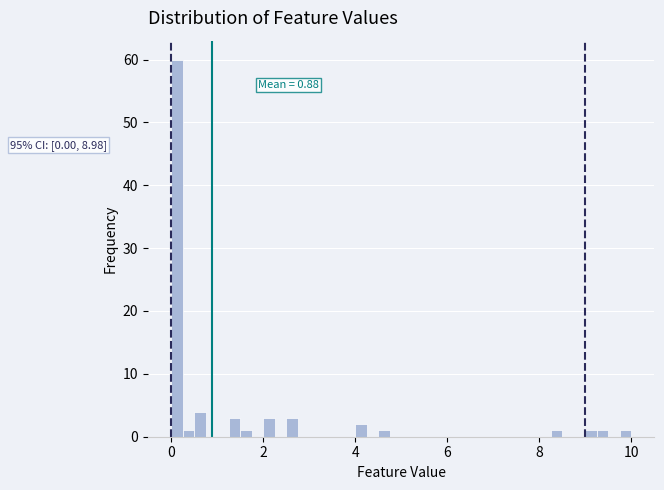

Read against the x-axis, roughly where is the centre of the tallest bar?

0.2